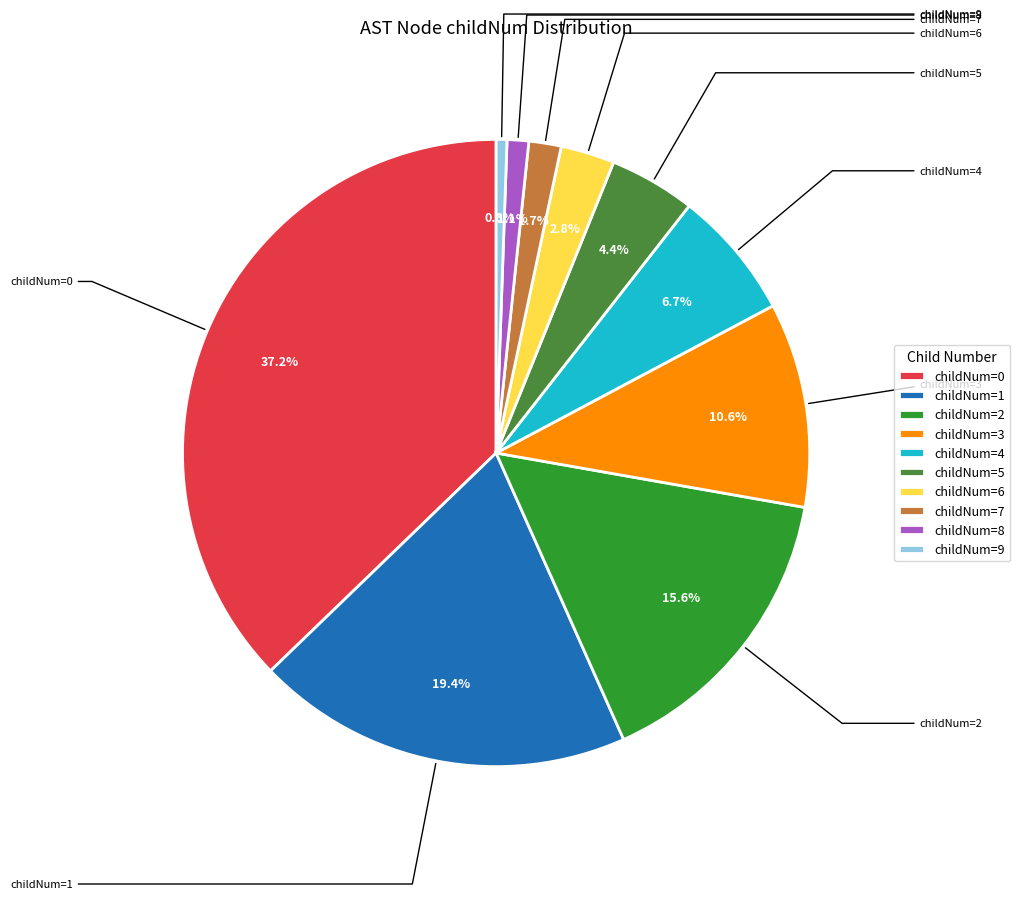

Count the number of slices in the pie.

10